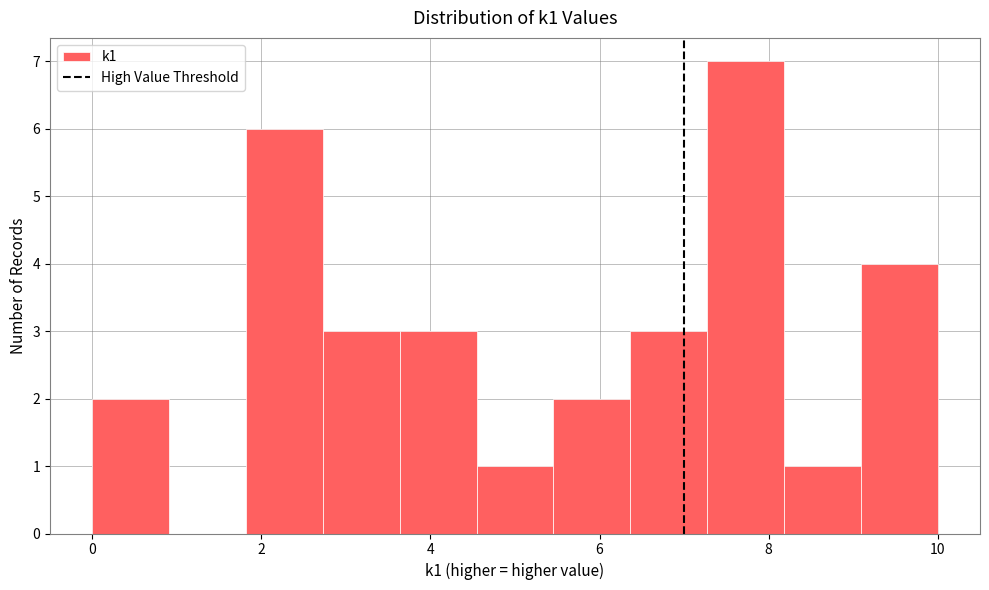

Over which range of the x-axis is the bar tallest?

7.2 to 8.2